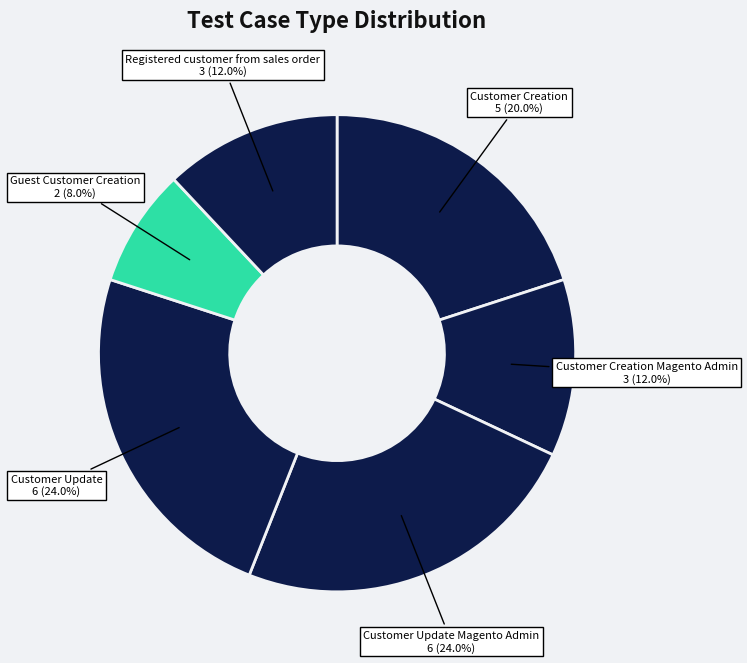

Count the number of slices in the pie.

6